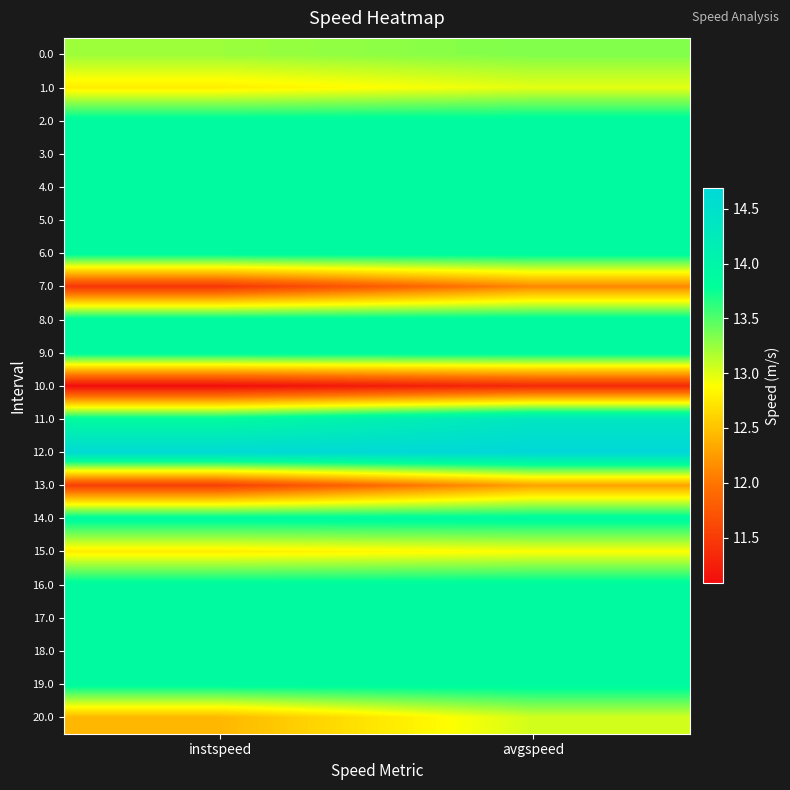

Between instspeed and avgspeed, which is larger?

avgspeed